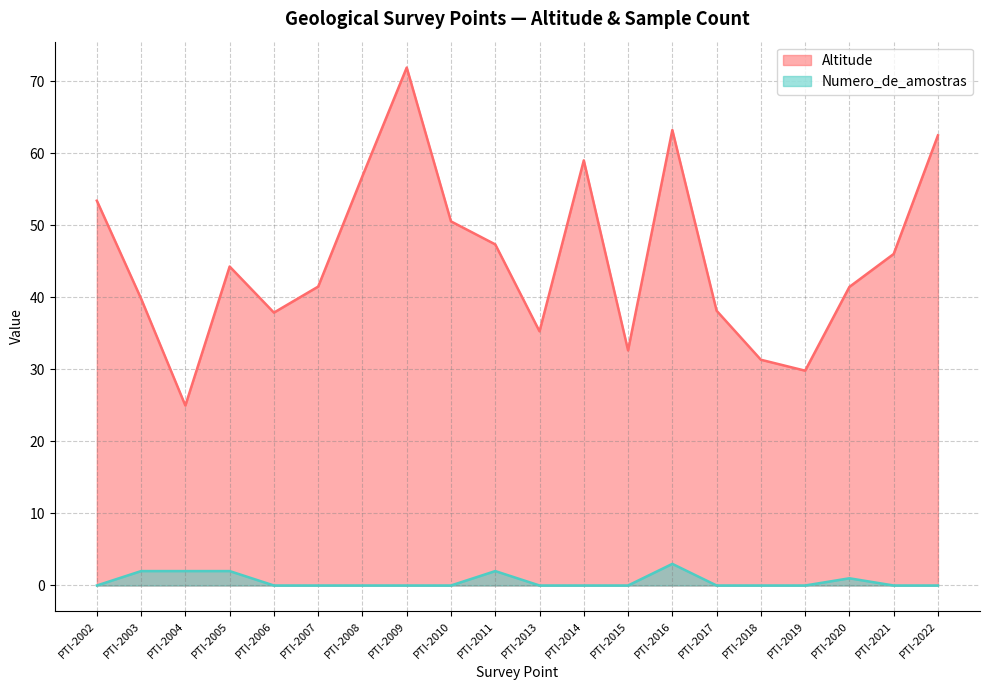

Rank the series at PTI-2022 from highest to lowest value.

Altitude, Numero_de_amostras